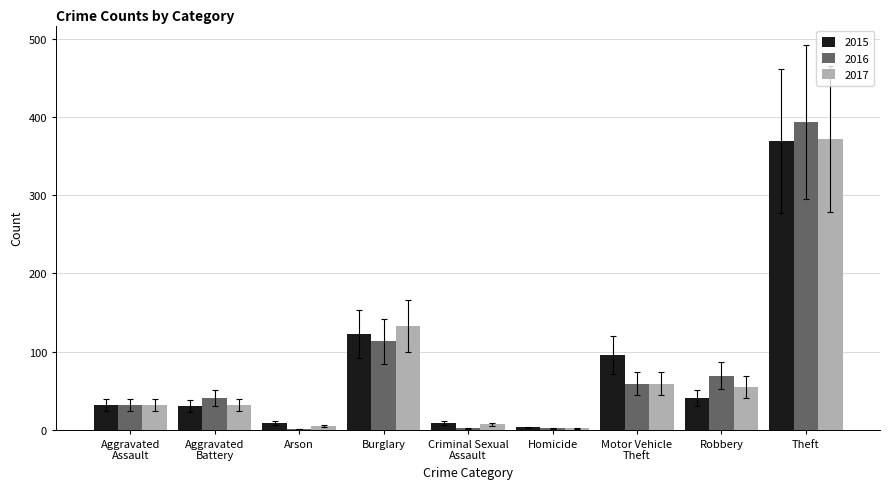

Is it true that 2016 equals 87.0 at Robbery?

False